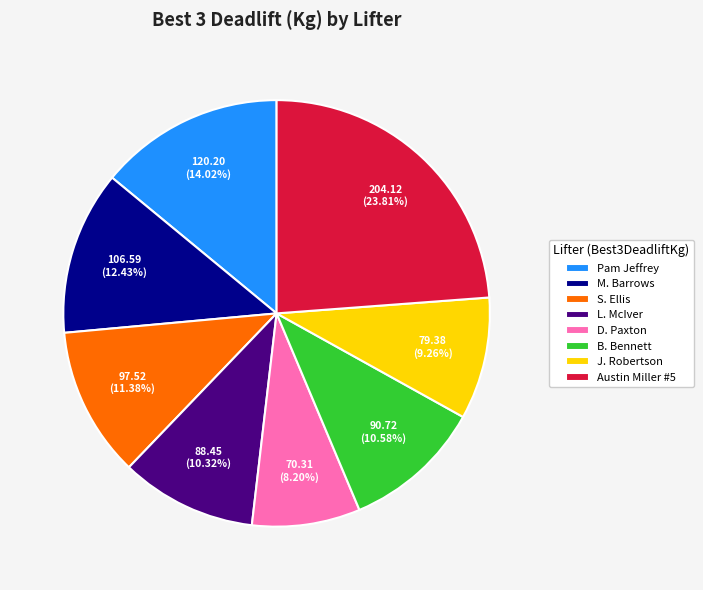

How many slices are in this pie chart?

8